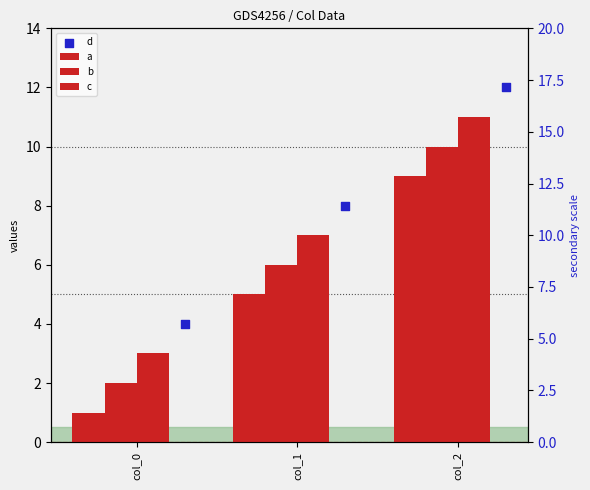

Which series reaches the maximum Y coordinate?

d